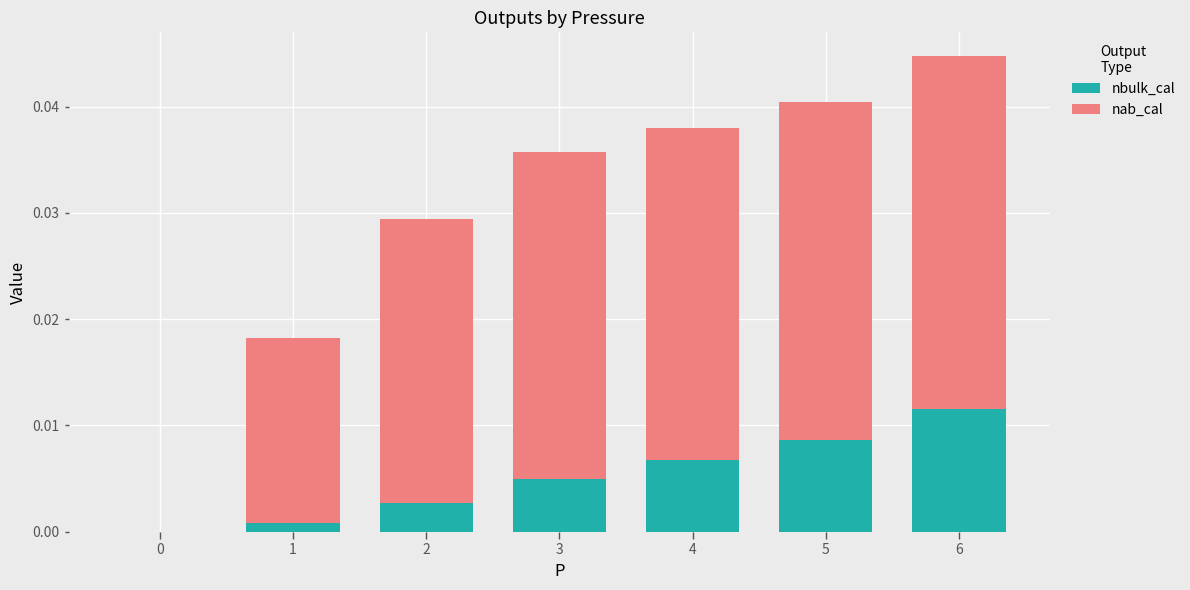

At which category is the sum across all series the highest?

6